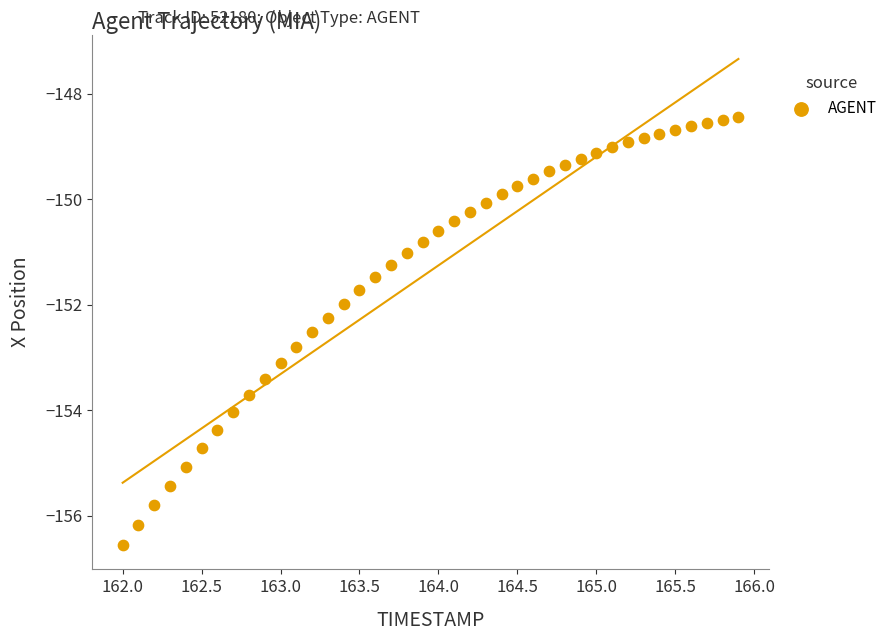

What is the range of Y values (max minus min)?

8.1